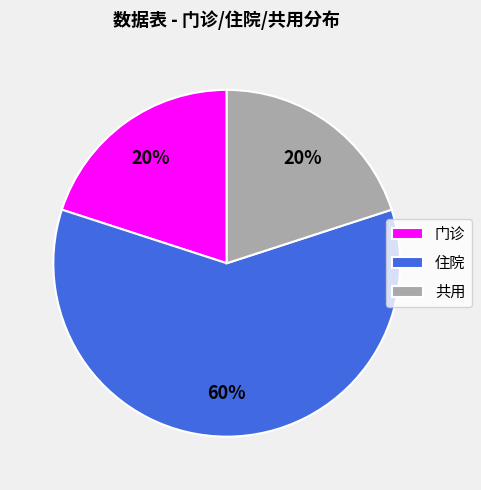

Which category accounts for the majority?

住院